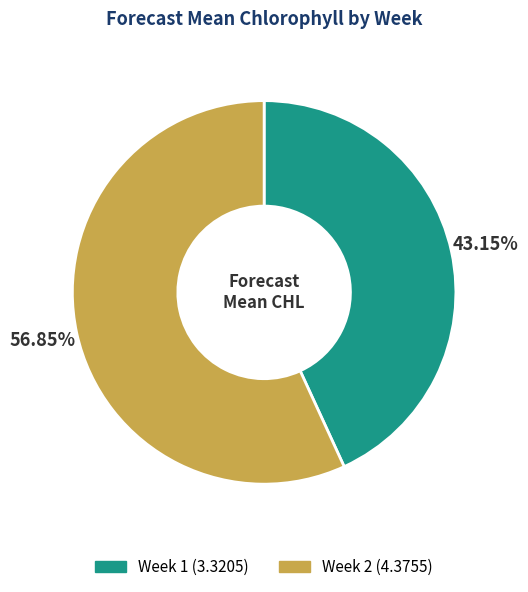

Which category has the smallest portion of the pie?

Week 1